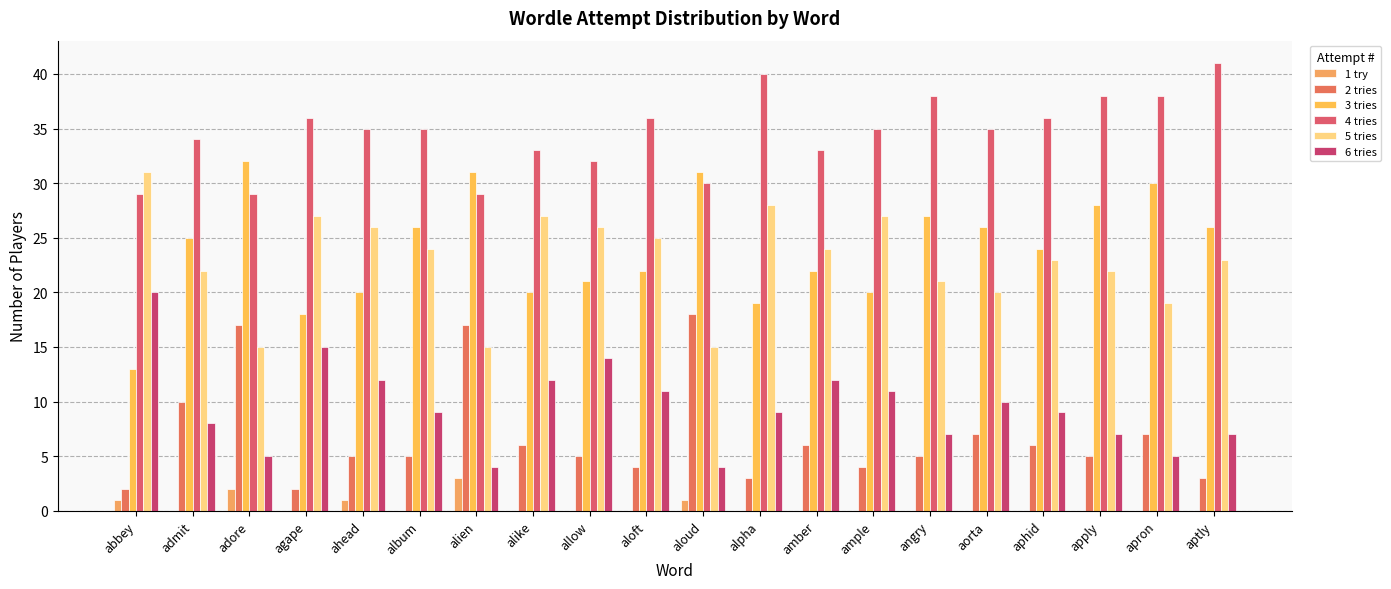

Does the chart contain stacked bars?

No